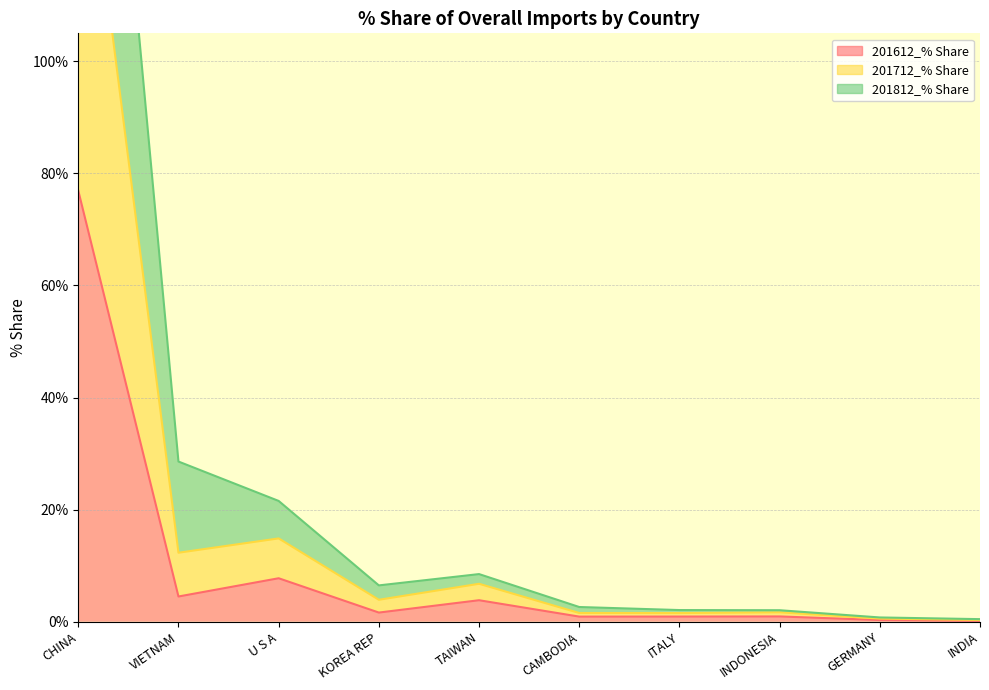

What are all the series names shown in the legend?

201612_% Share, 201712_% Share, 201812_% Share